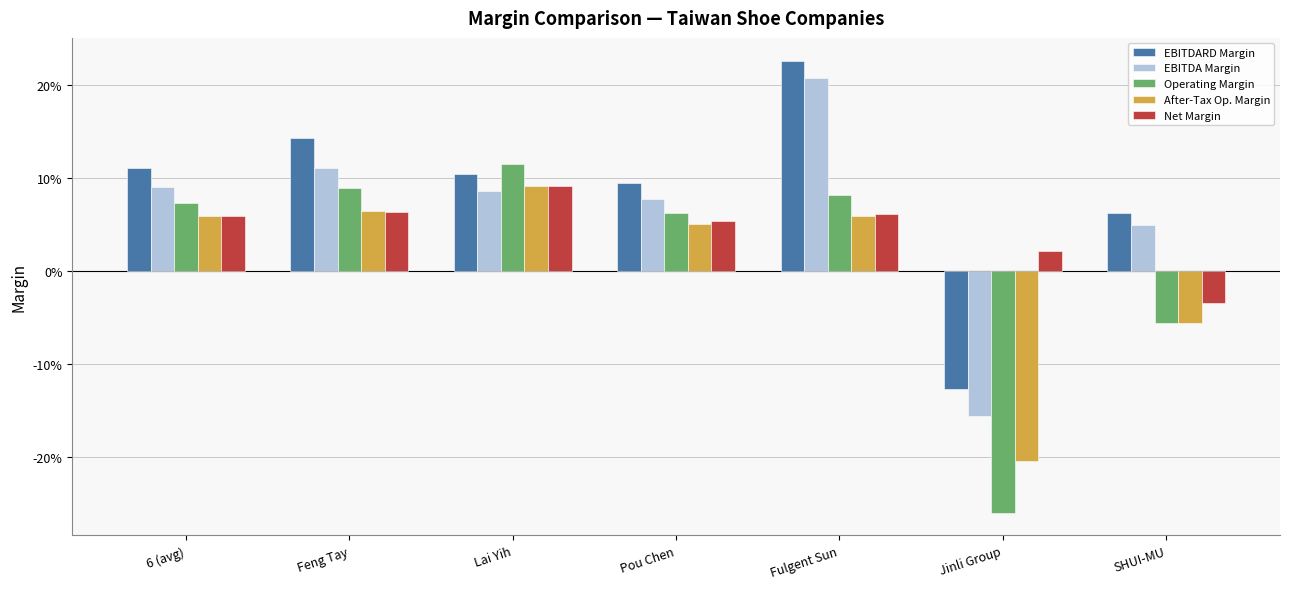

List the labels in order of Operating Margin value, largest first.

Lai Yih, Feng Tay, Fulgent Sun, 6 (avg), Pou Chen, SHUI-MU, Jinli Group